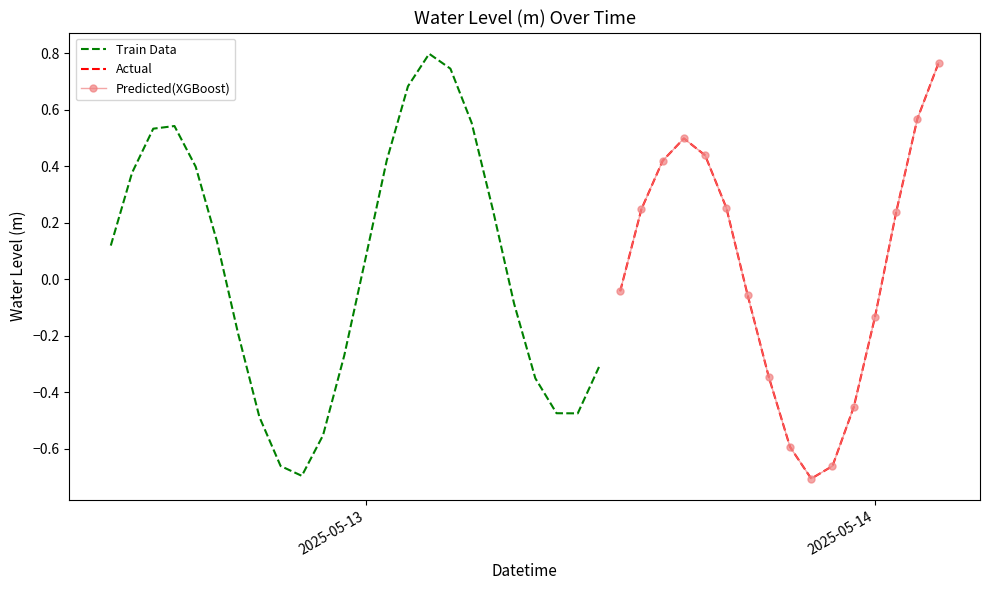

Which category has the highest value across all series?

2025-05-13 03:00:00